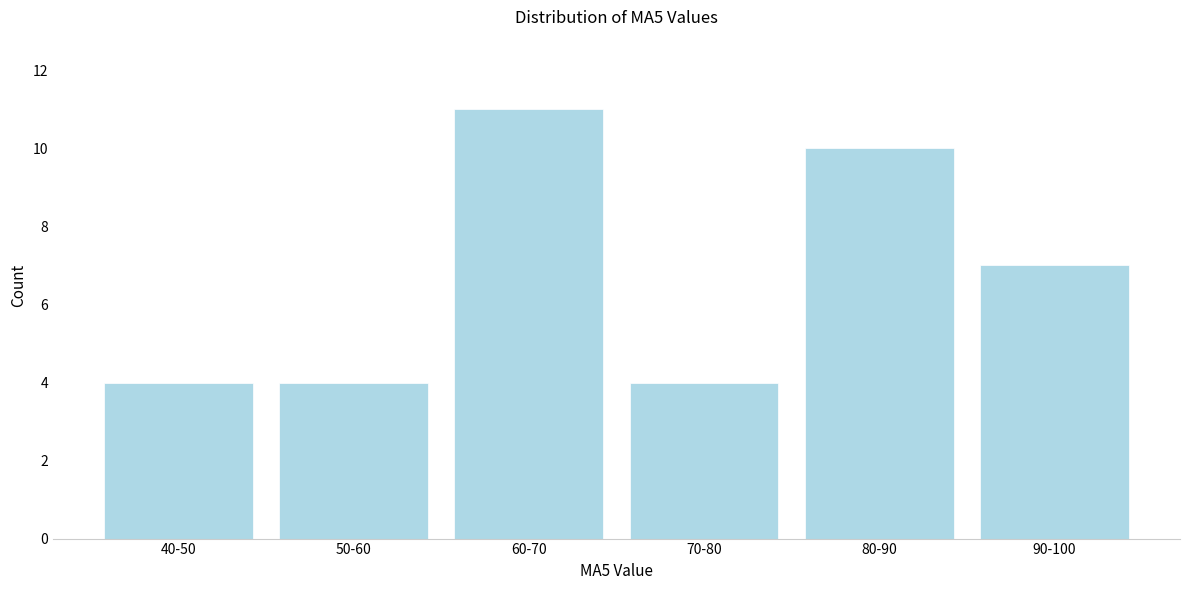

Reading left to right, list all the values displayed in this chart.

40-50=4	50-60=4	60-70=11	70-80=4	80-90=10	90-100=7